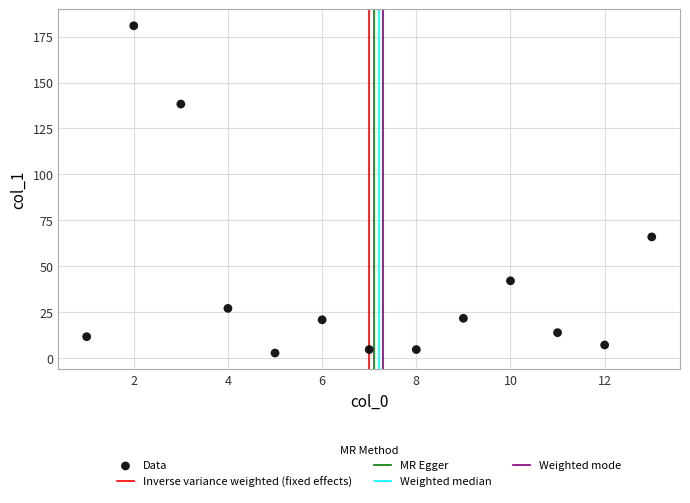

What is the range of Y values (max minus min)?

178.1